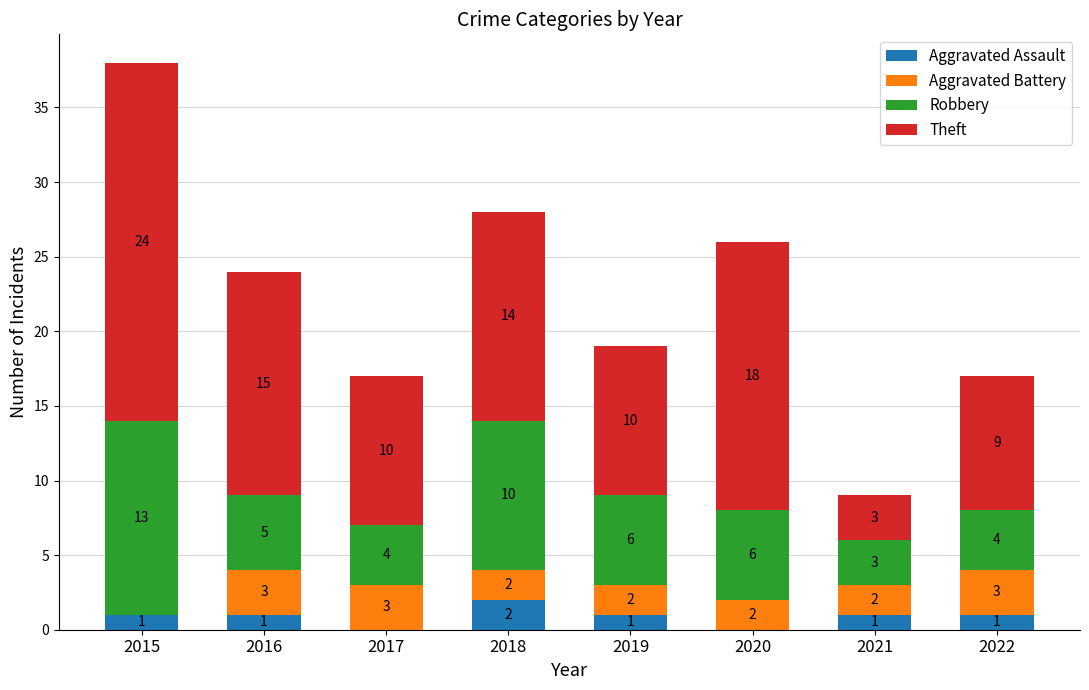

What is the total value across all series at 2018?

28